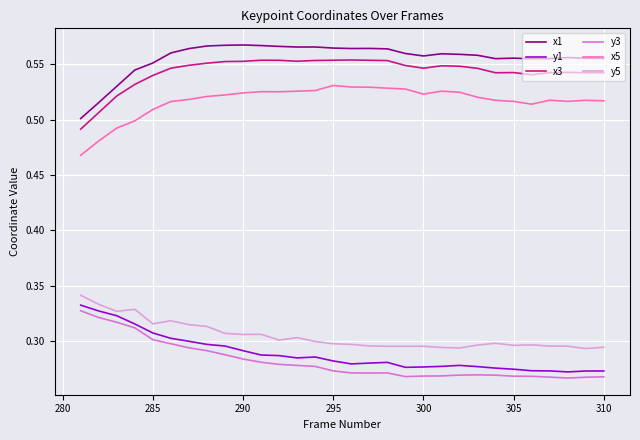

Does the chart have visible grid lines?

Yes